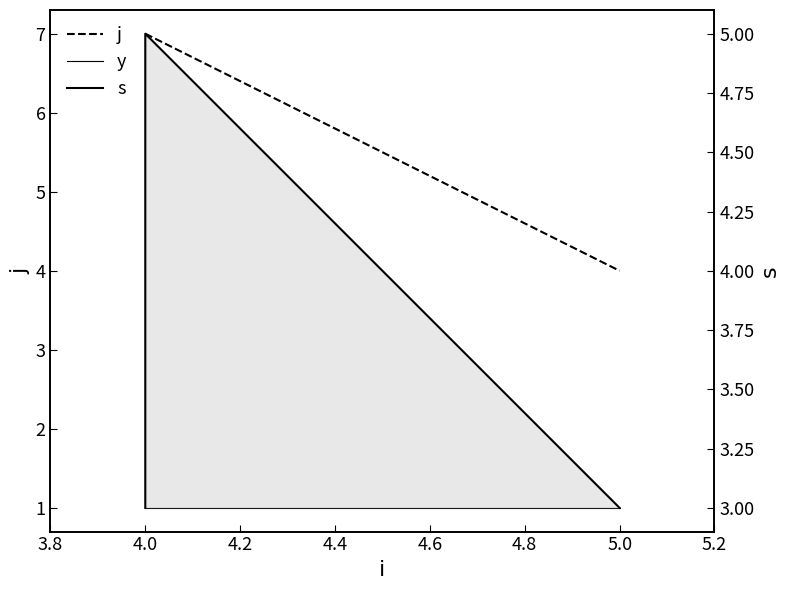

Which has a higher value, 5.0 or 4.0?

4.0